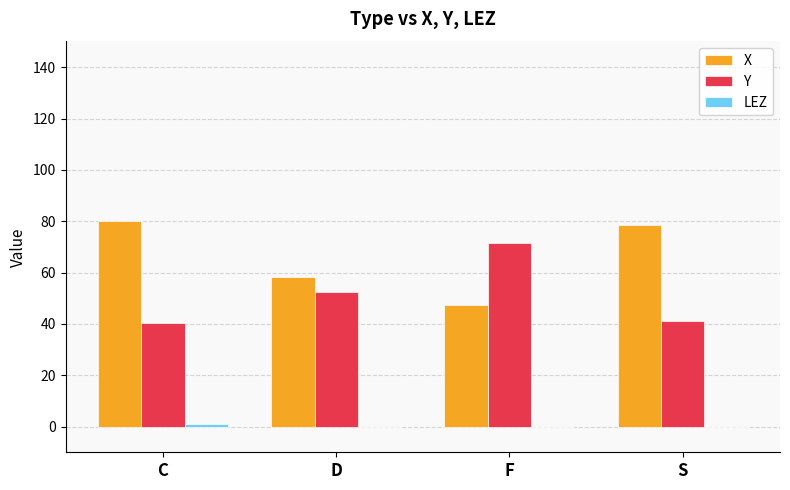

How many data points does each series have?

4